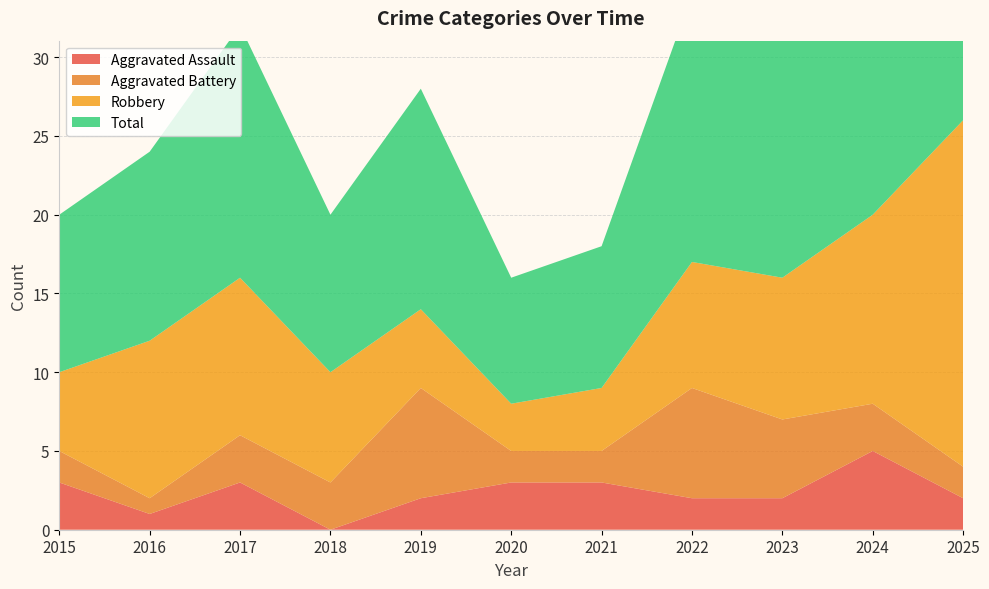

Reading left to right, extract all data points from this chart.

Aggravated Assault: 3	1	3	0	2	3	3	2	2	5	2
Aggravated Battery: 2	1	3	3	7	2	2	7	5	3	2
Robbery: 5	10	10	7	5	3	4	8	9	12	22
Total: 10	12	16	10	14	8	9	17	17	20	27